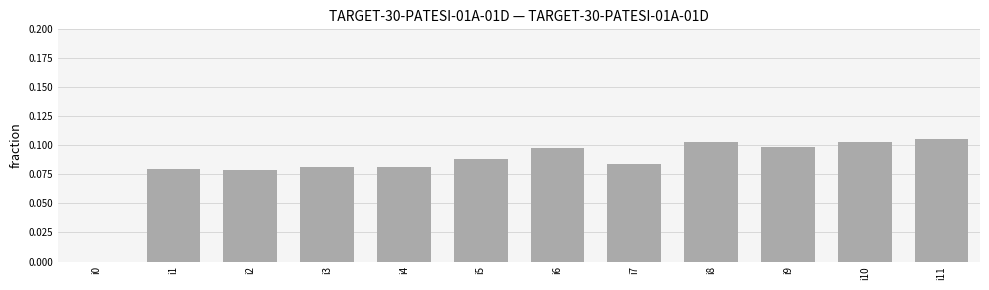

Which category has the highest value across all series?

i11